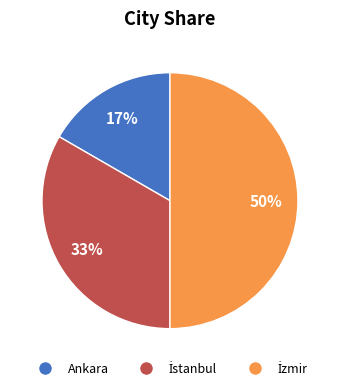

To the nearest percent, what is the average slice percentage?

33%